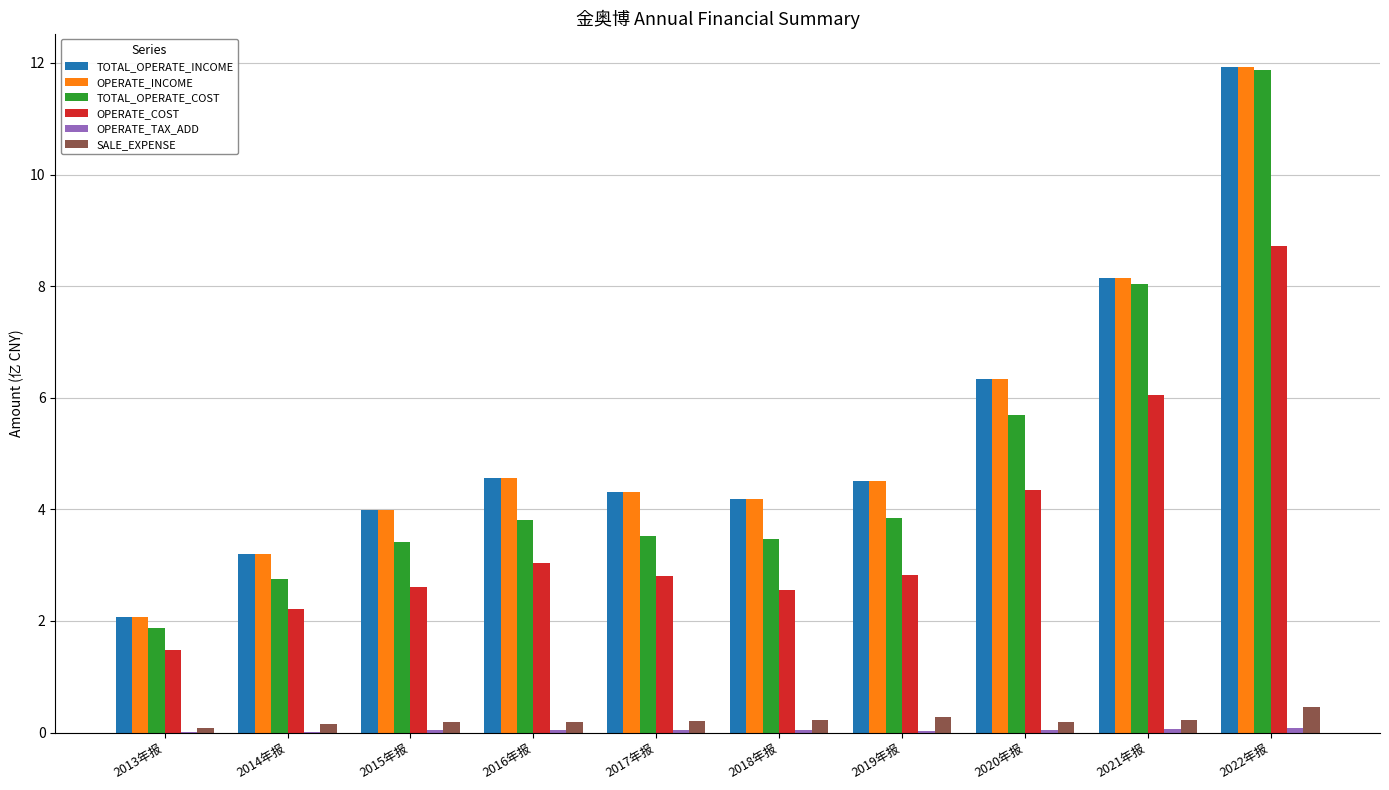

True or false: TOTAL_OPERATE_INCOME has a value of 5.8 at 2018年报.

False